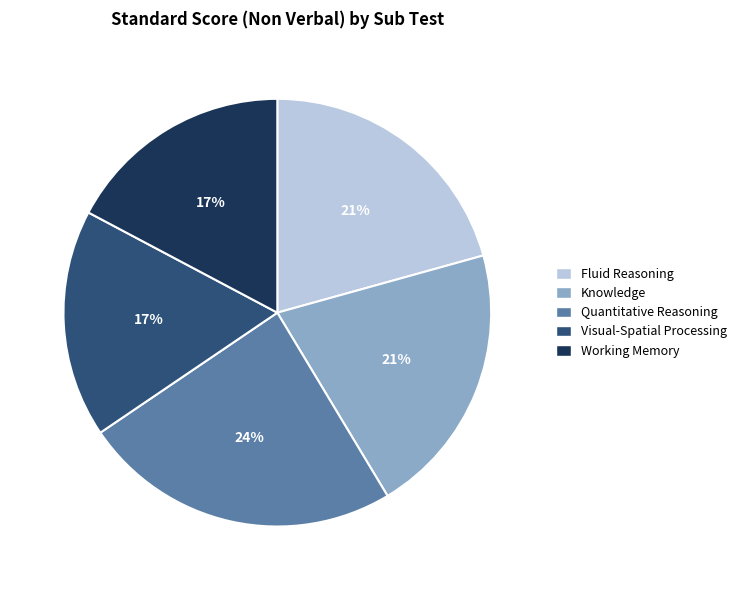

To the nearest percent, what is the average slice percentage?

20%